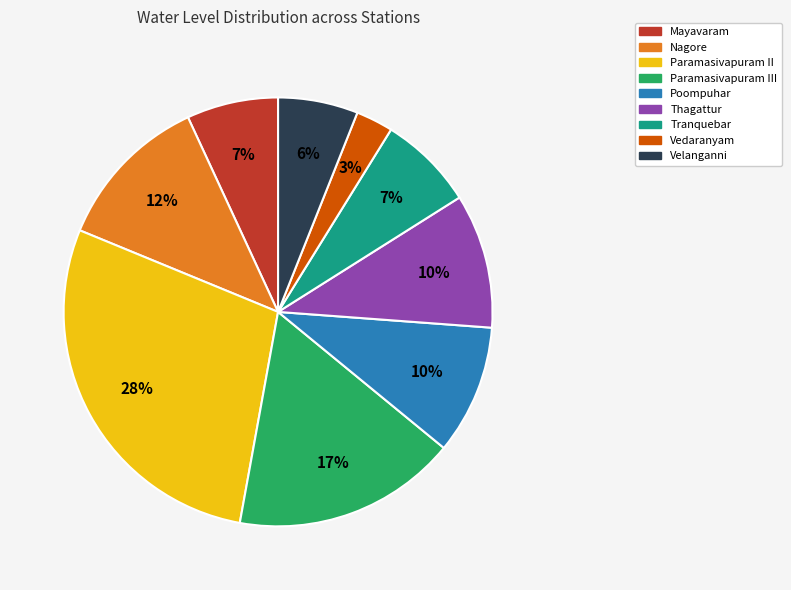

Does Paramasivapuram II represent more than half of the total?

No